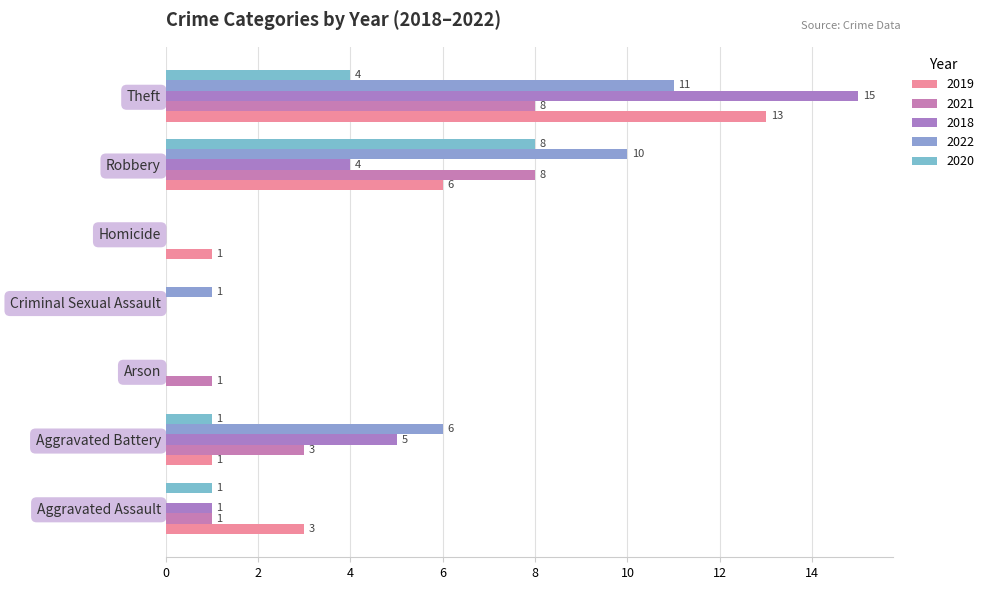

The 2022 series shows 10 at Aggravated Assault. True or false?

False